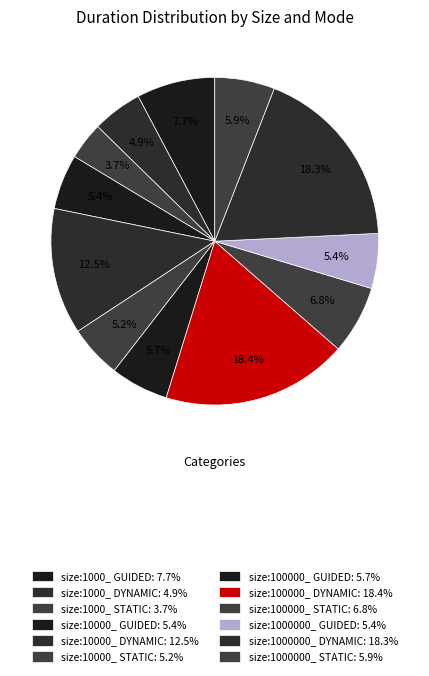

To the nearest percent, what is the combined percentage of size:1000_ DYNAMIC and size:100000_ DYNAMIC?

23%